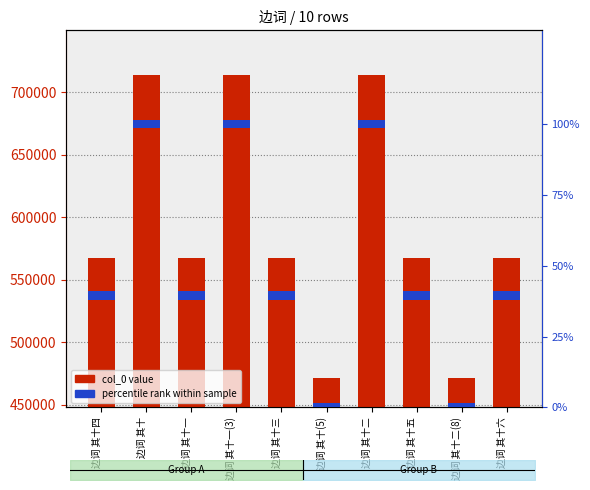

At which category does the chart reach its minimum across all series?

边词 其十四